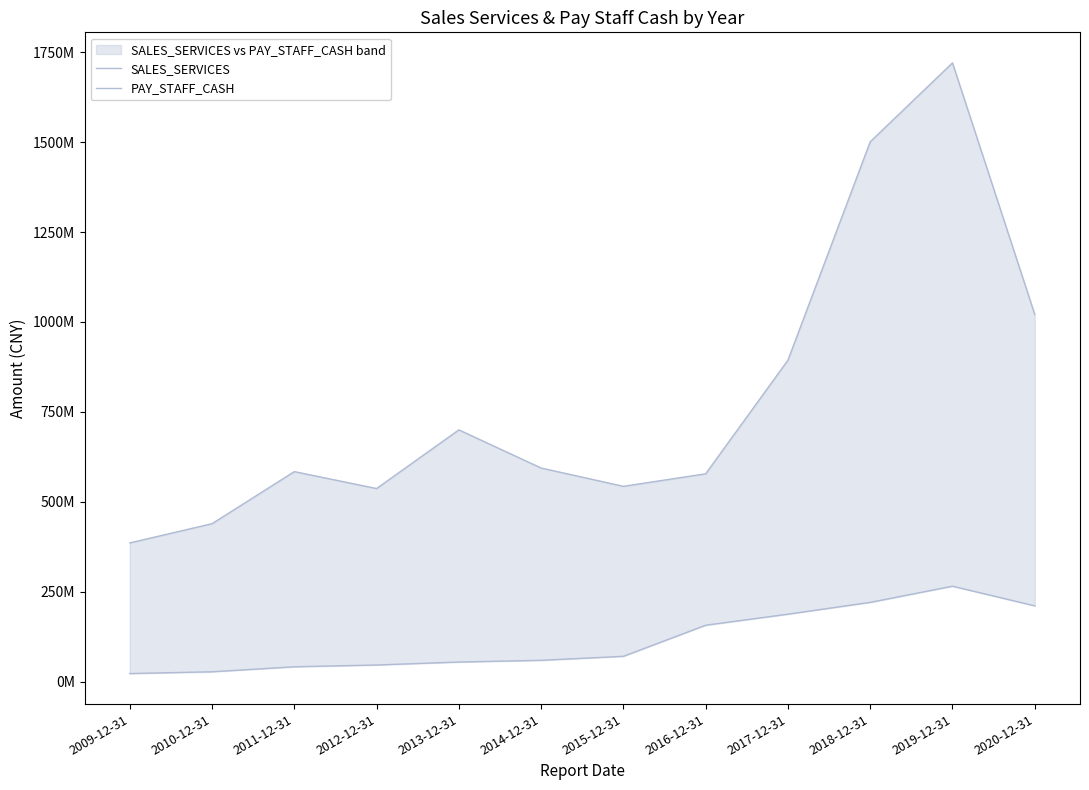

Between 2011-12-31 and 2019-12-31, which is larger?

2019-12-31